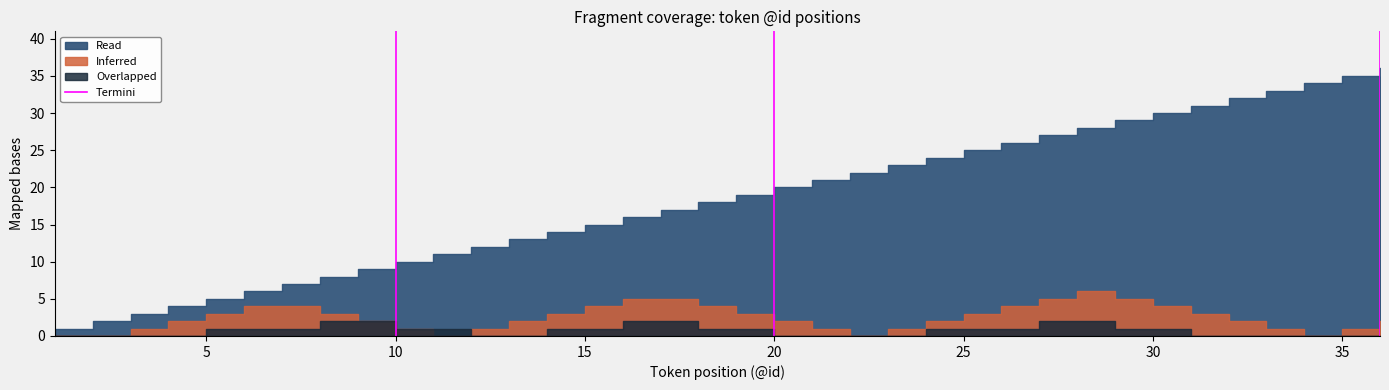

The chart shows a value of 1 at 5. True or false?

True